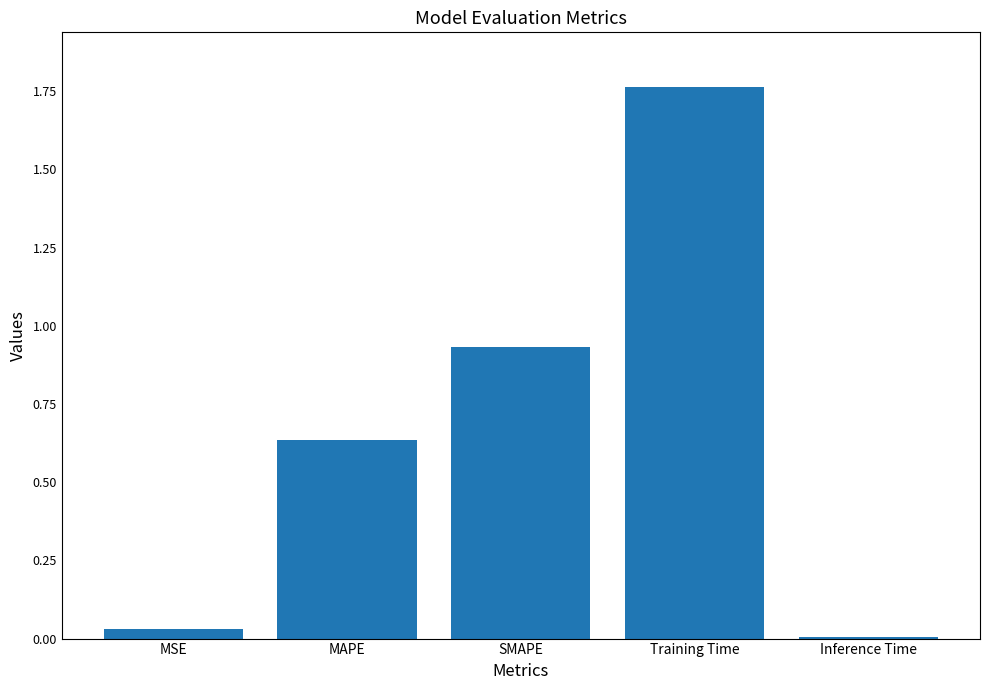

Between Inference Time and SMAPE, which is larger?

SMAPE